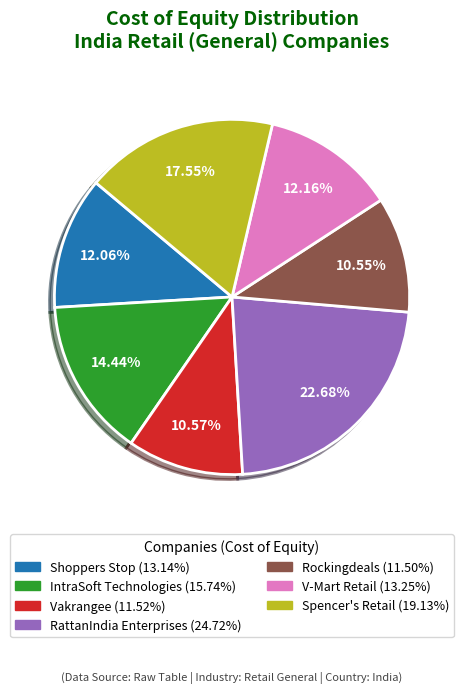

What is the largest slice in the pie chart?

RattanIndia Enterprises